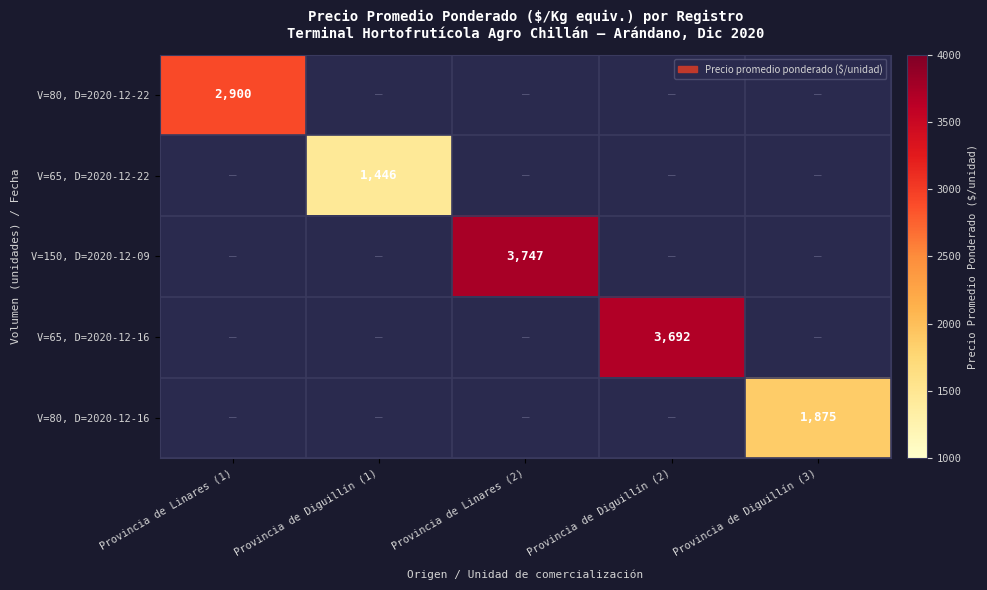

The value of V=80, D=2020-12-16 at Provincia de Diguillín (3) is 422. True or false?

False